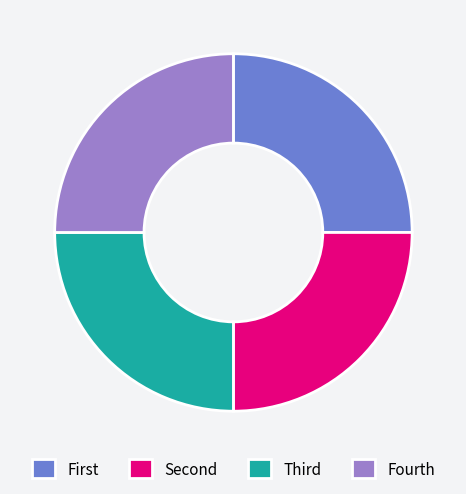

The Fourth slice represents 11% of the pie. True or false?

False